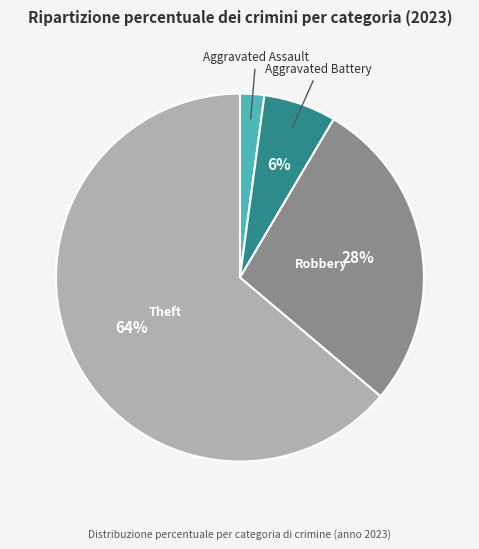

To the nearest percent, what is the difference between the largest and smallest slice percentages?

62%